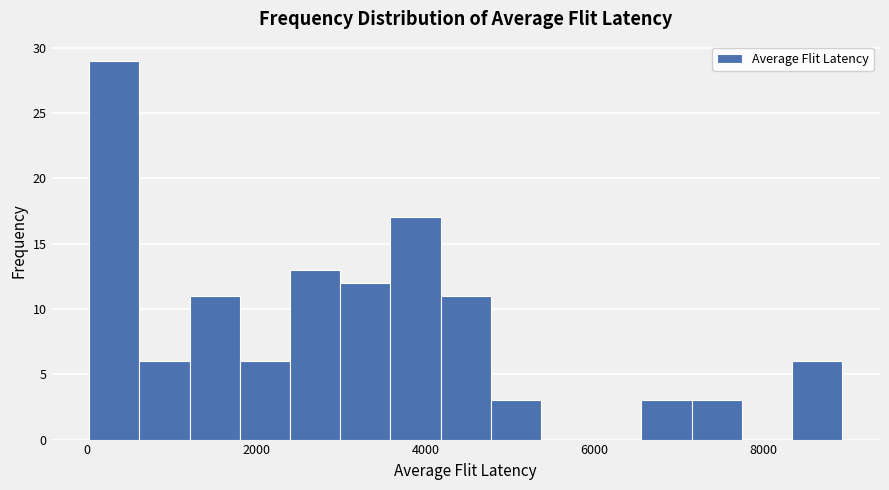

Around what value on the x-axis is the tallest bar? Give the approximate position of its centre, as read against the axis.

400